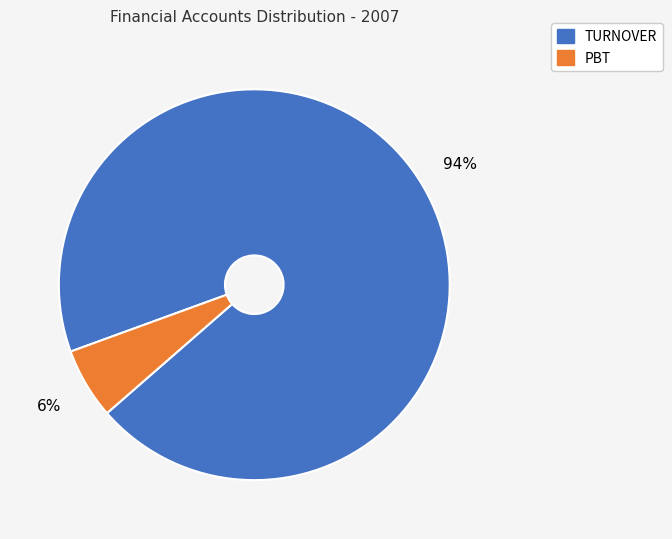

To the nearest percent, what is the difference between the largest and smallest slice percentages?

88%